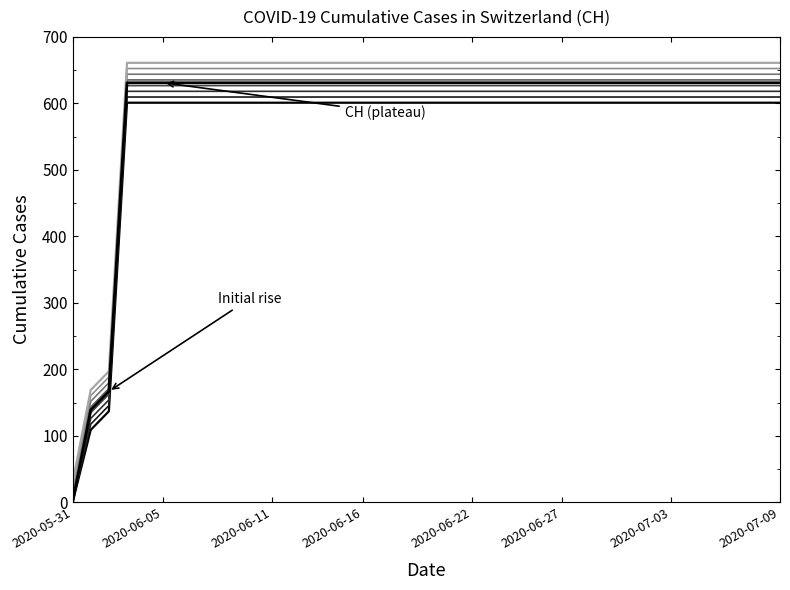

Which category has the lowest value across all series?

2020-05-31